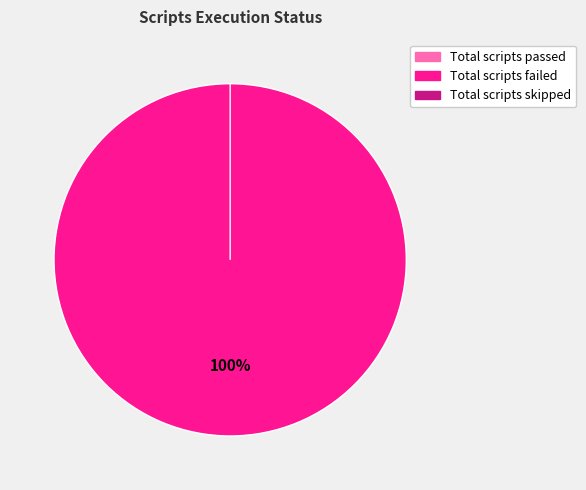

Which category has the smallest portion of the pie?

Total scripts passed